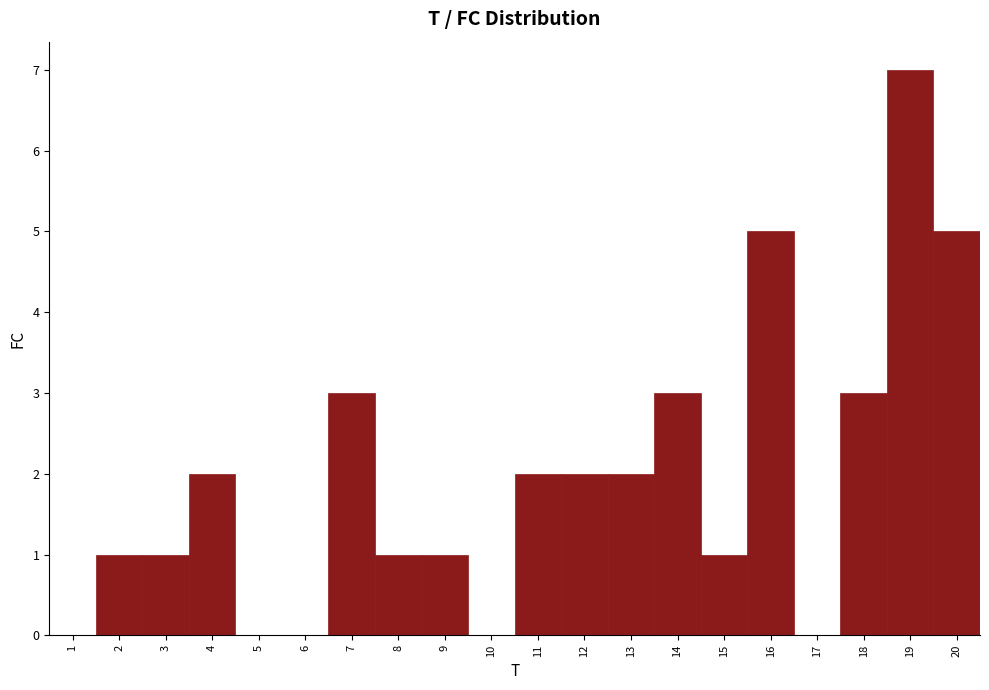

Reading left to right, list every bar in this chart as the range it spans on the x-axis followed by its height. The values are not printed on the chart, so give them approximately, as read against the axis.

0.5 to 1.5: 0
1.5 to 2.5: 1
2.5 to 3.5: 1
3.5 to 4.5: 2
4.5 to 5.5: 0
5.5 to 6.5: 0
6.5 to 7.5: 3
7.5 to 8.5: 1
8.5 to 9.5: 1
9.5 to 10.5: 0
10.5 to 11.5: 2
11.5 to 12.5: 2
12.5 to 13.5: 2
13.5 to 14.5: 3
14.5 to 15.5: 1
15.5 to 16.5: 5
16.5 to 17.5: 0
17.5 to 18.5: 3
18.5 to 19.5: 7
19.5 to 20.5: 5